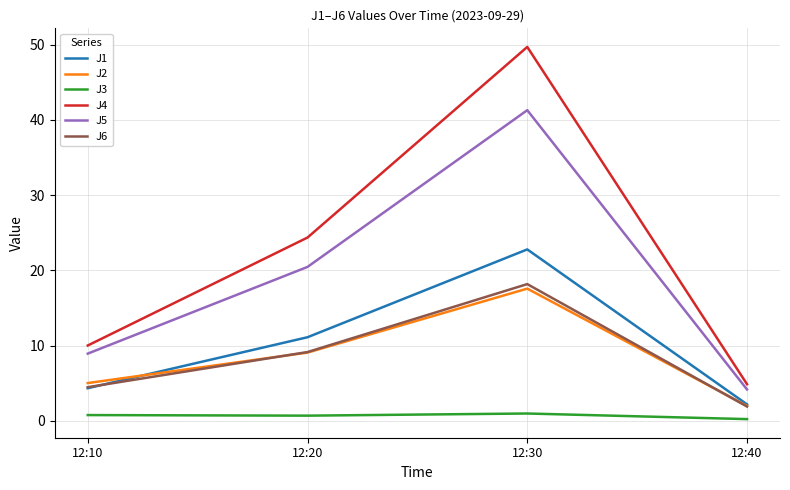

True or false: J5 and J1 cross at least once.

False